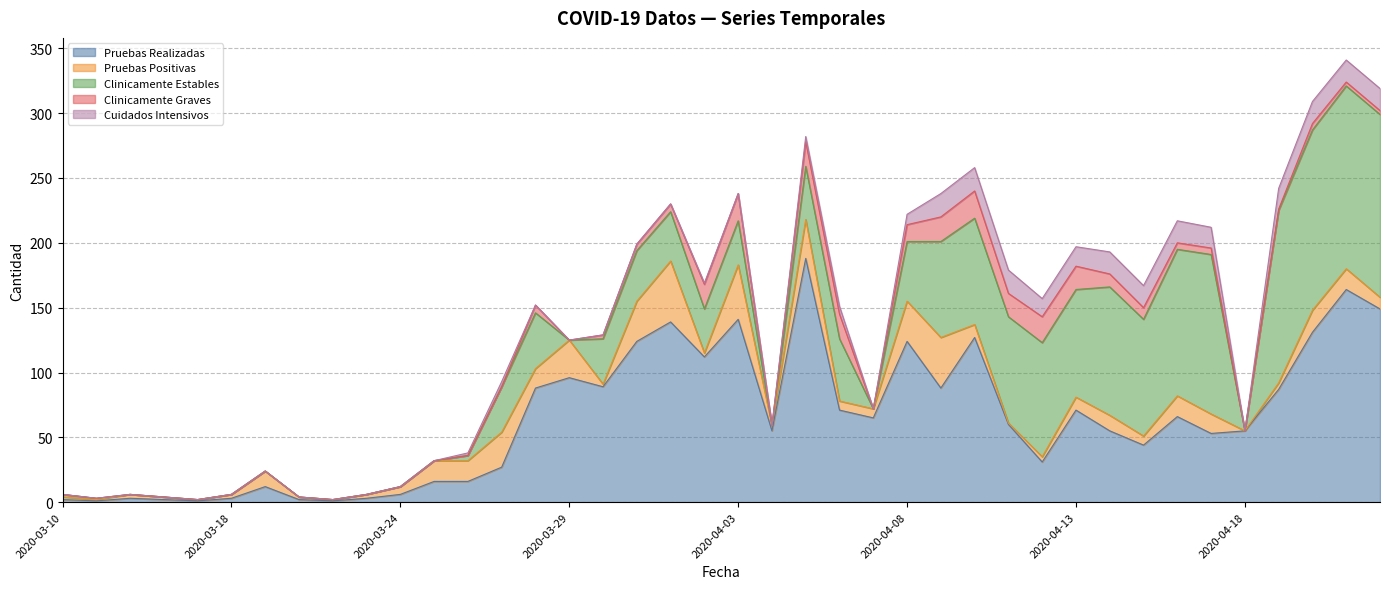

At which label does Pruebas Realizadas first exceed 60?

2020-03-28